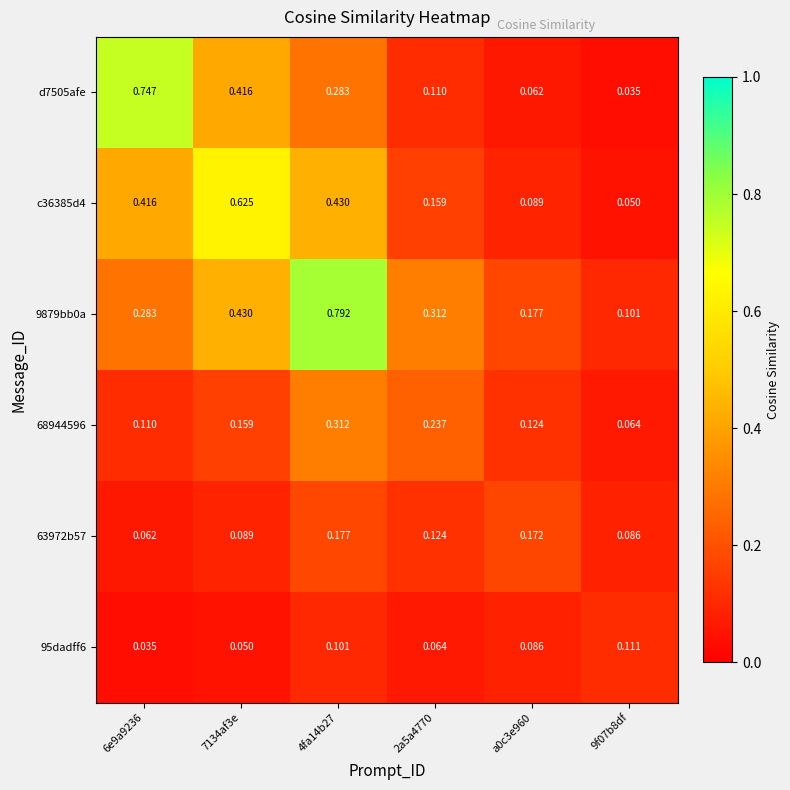

Is the value of 63972b57 at a0c3e960 greater than the value of 68944596 at 4fa14b27?

No